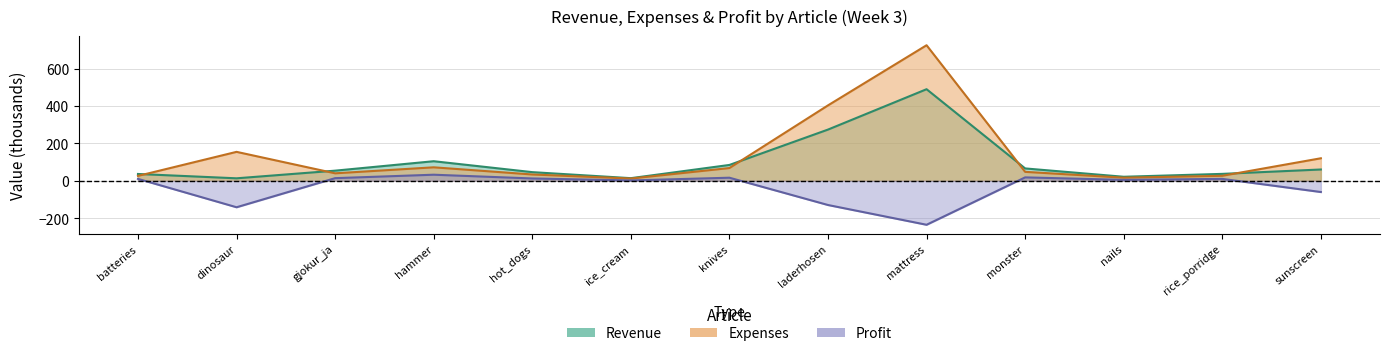

Which series has the widest spread of values?

Expenses